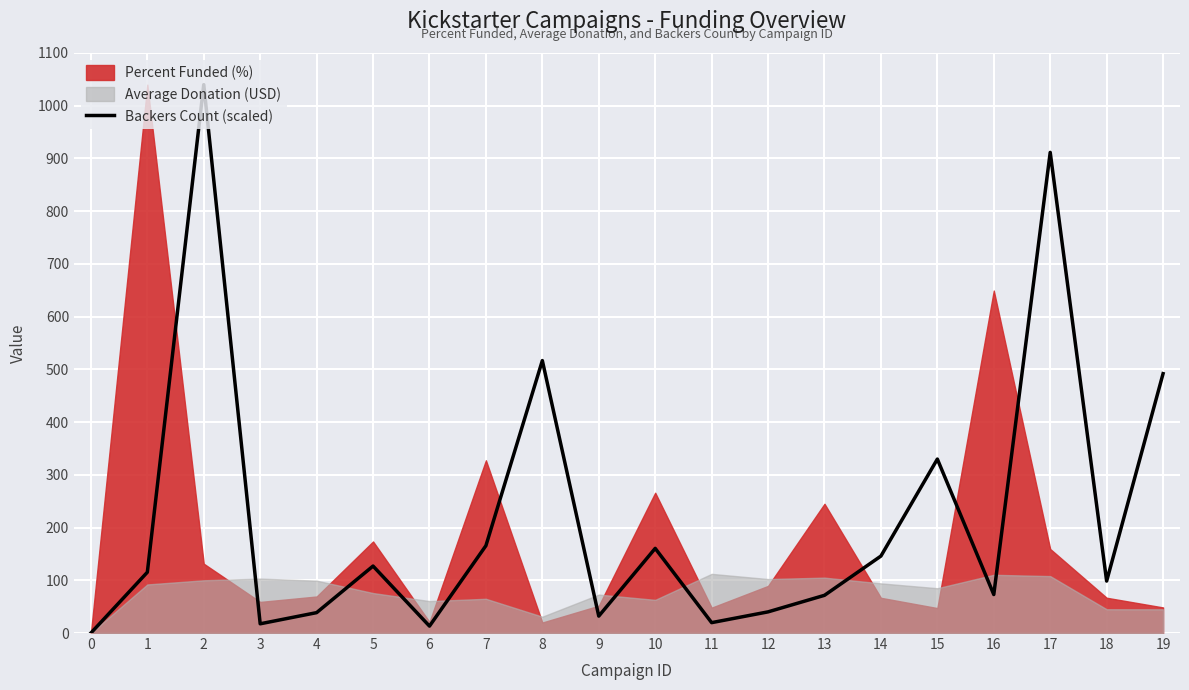

What is the sum of all values?

4408.9